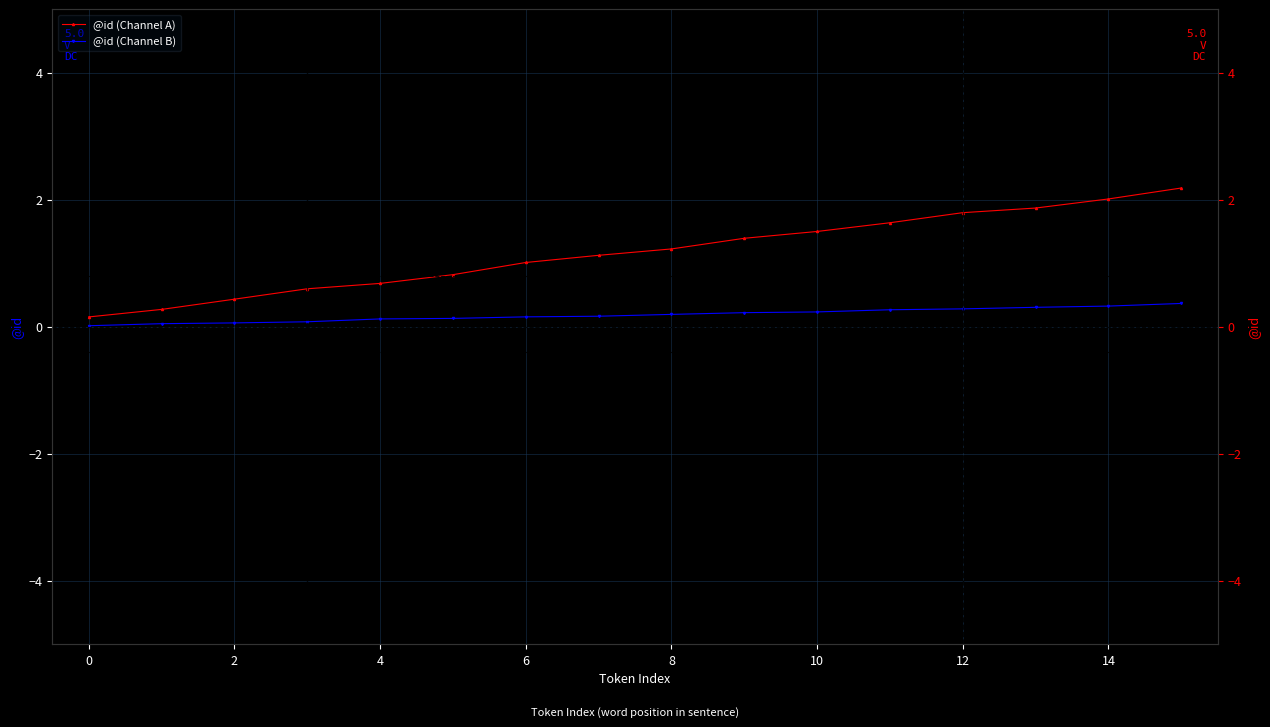

Which series has the largest total across all categories?

@id (Channel A)